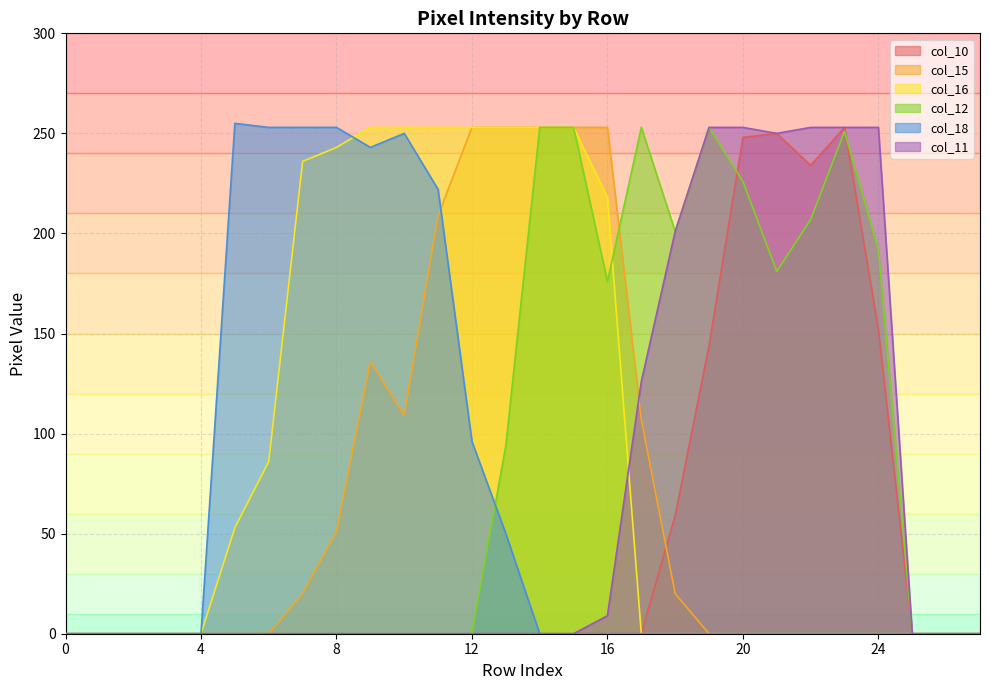

True or false: col_16 and col_15 cross at least once.

False